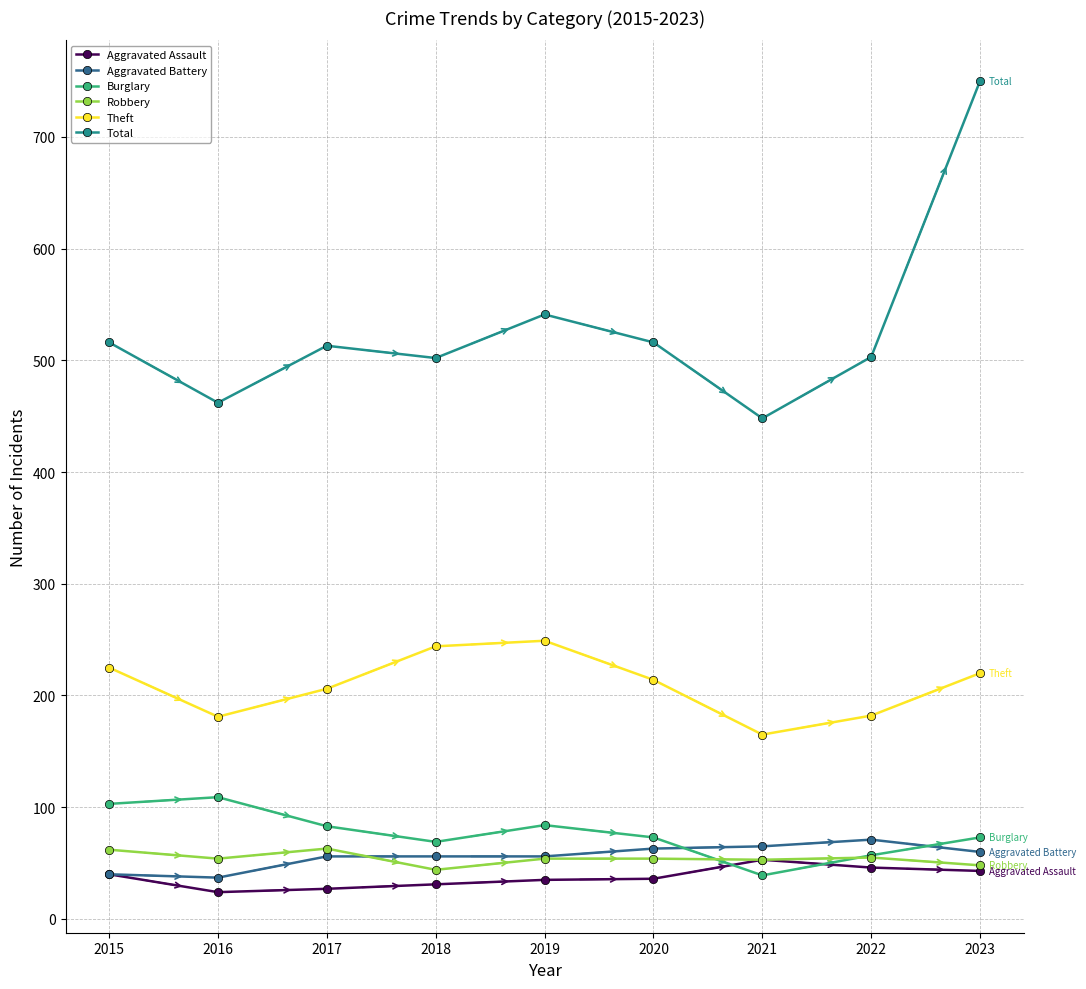

Read the Theft value at 2021, to the nearest 5.

165